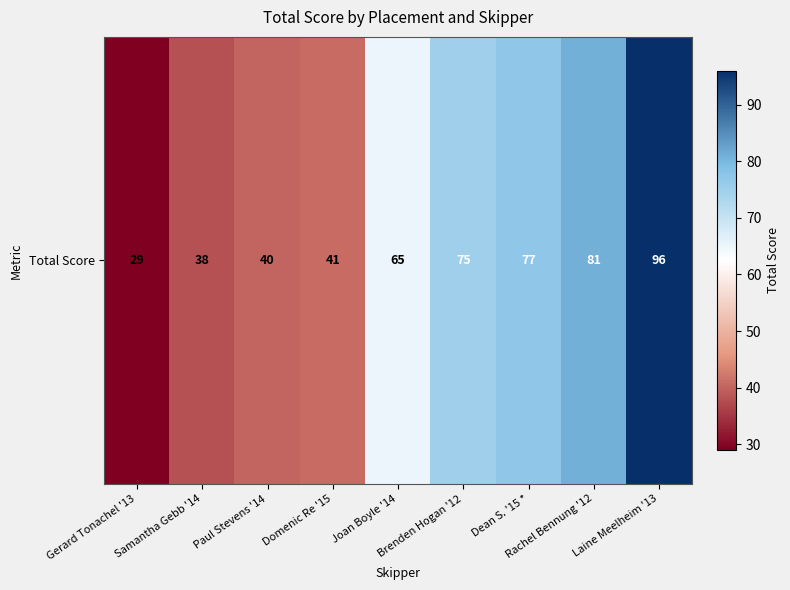

What is the difference between the second highest and second lowest values?

43